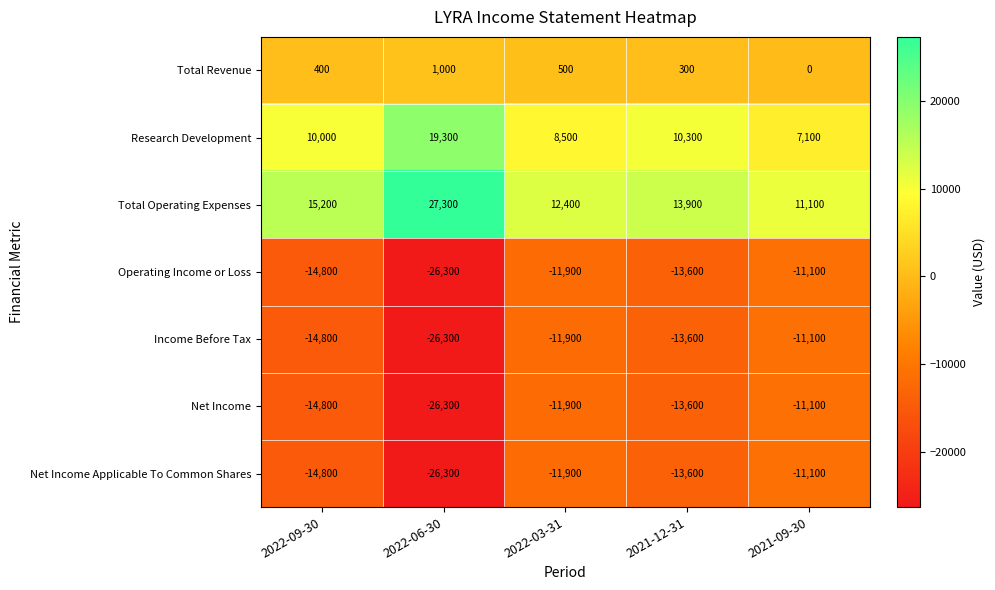

Which series changed the most between 2022-09-30 and 2021-12-31?

Total Operating Expenses